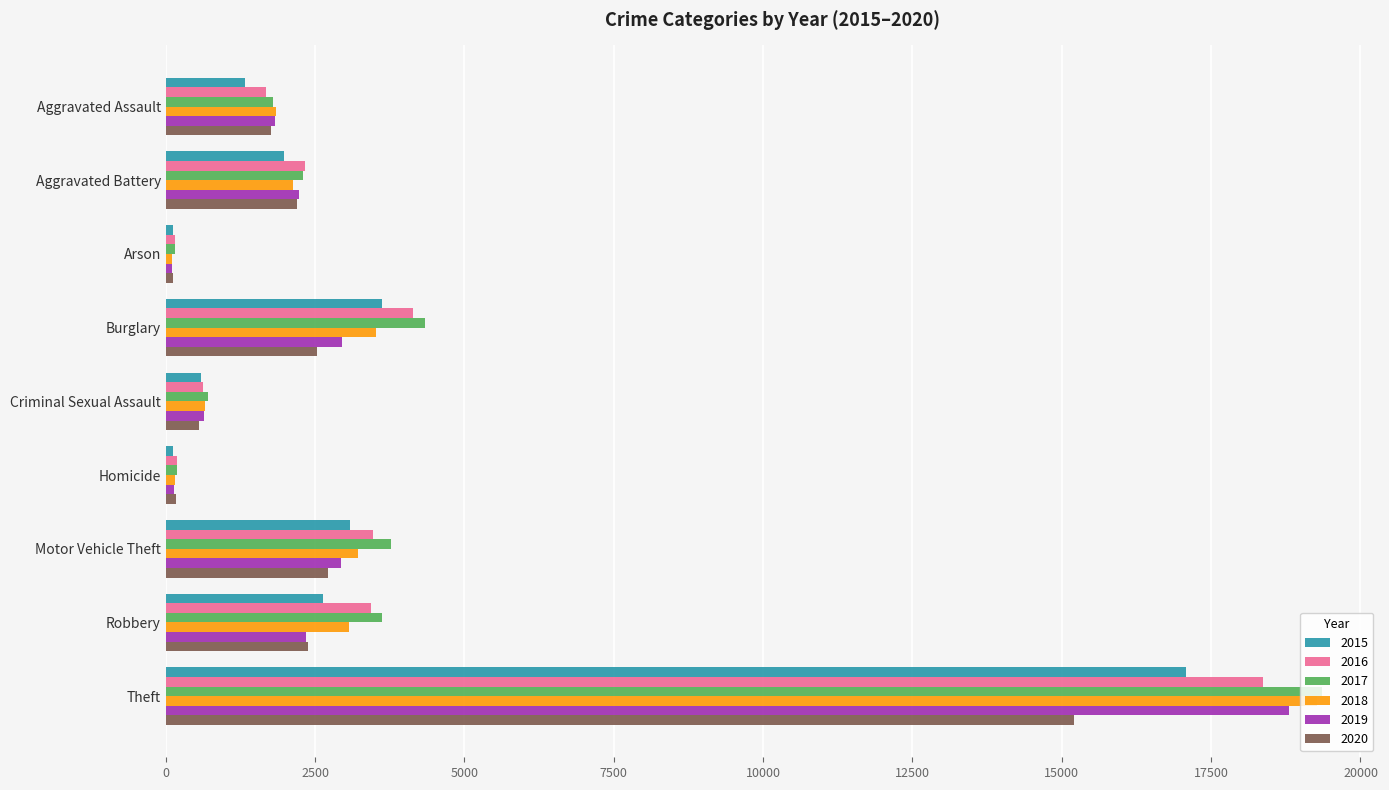

Between Motor Vehicle Theft and Theft, which series saw the biggest shift?

2018